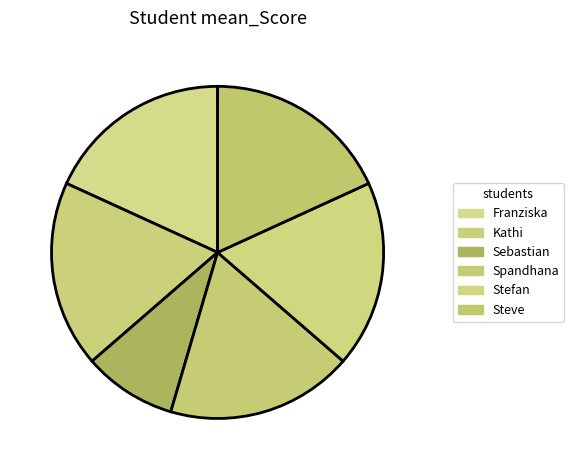

To the nearest percent, what portion does Sebastian represent?

9%